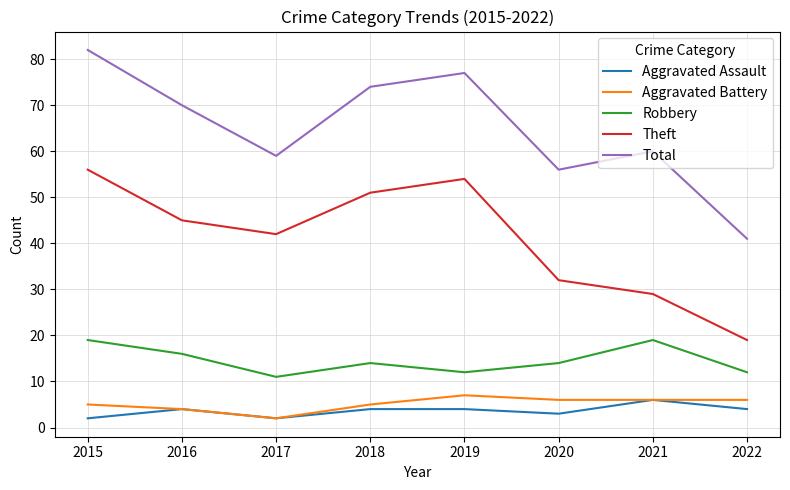

True or false: Theft and Robbery intersect in this chart.

False